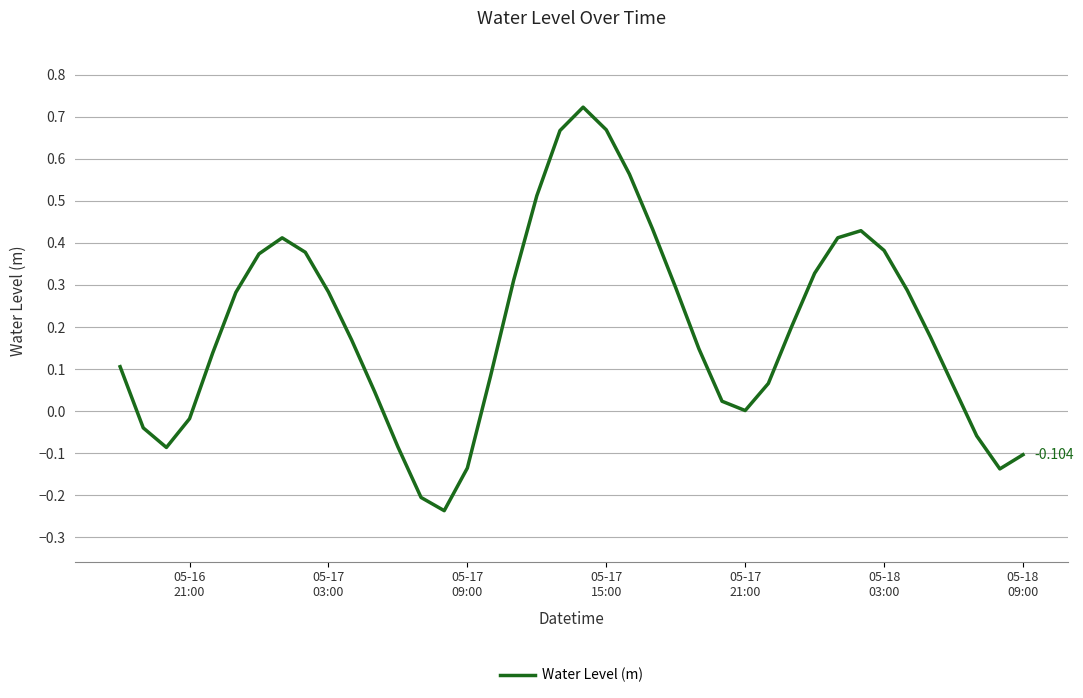

How many lines are shown in the chart?

1